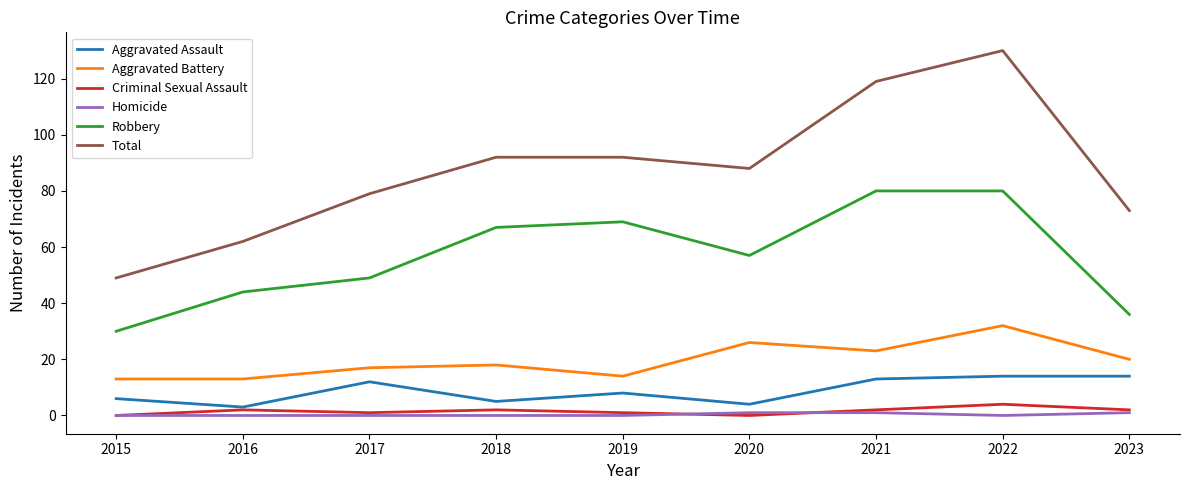

Is it true that Total equals 62 at 2016?

True